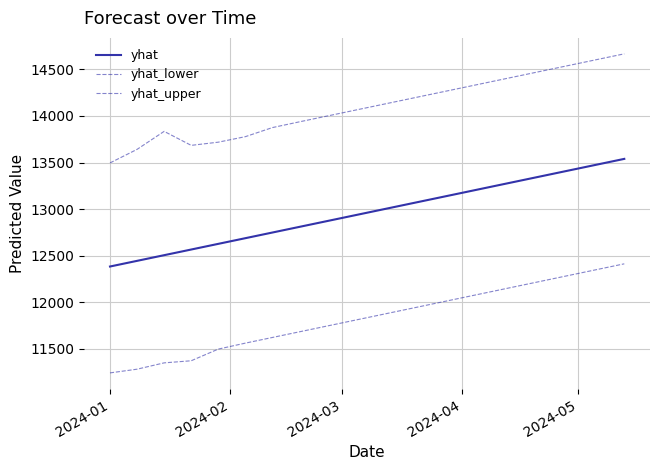

Does the chart display data point markers on the line(s)?

No